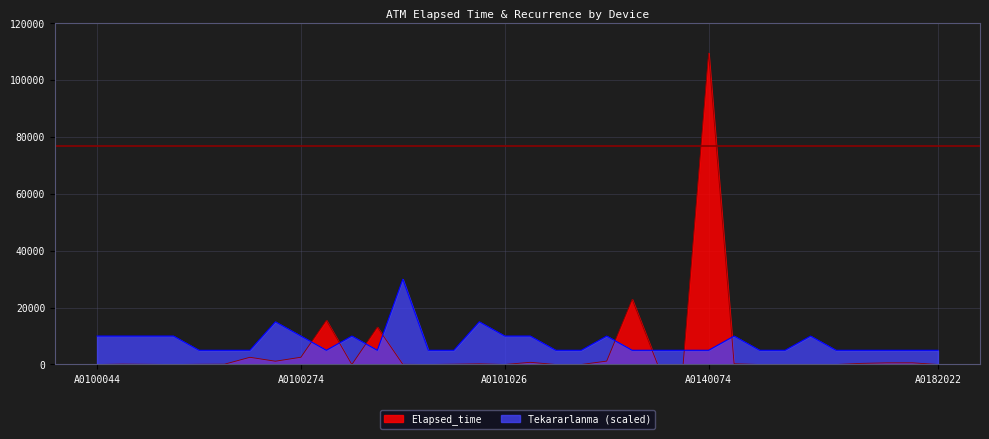

What is the approximate value of Tekararlanma at A0100209?

5000